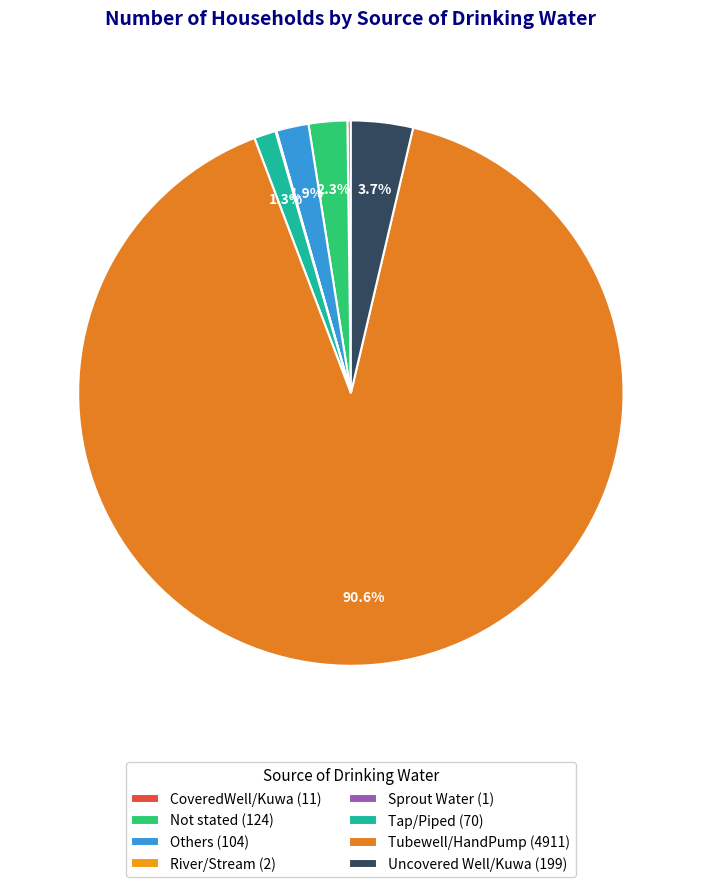

To the nearest percent, what is the average slice percentage?

12%